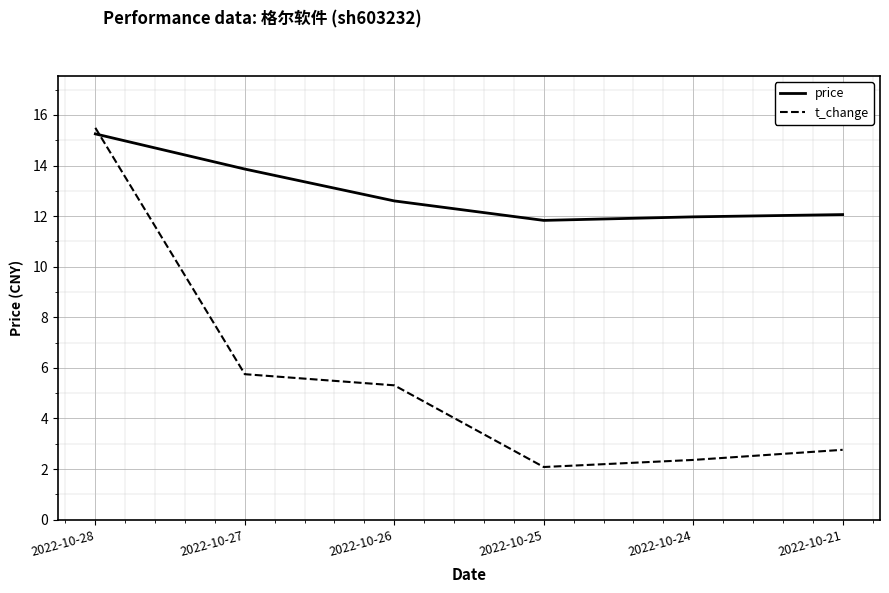

What is the difference between the maximum and minimum values in the price series?

3.4